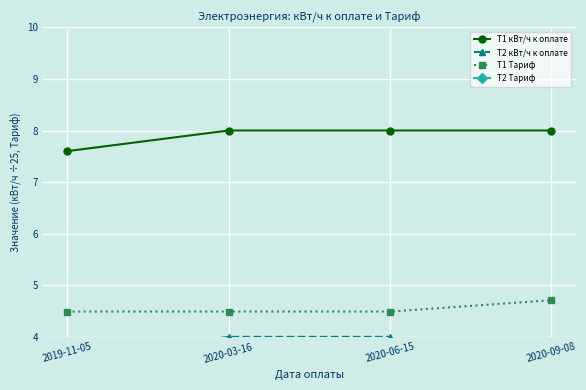

At 2020-06-15, list the series in order from largest to smallest.

Т1 кВт/ч к оплате, Т1 Тариф, Т2 кВт/ч к оплате, Т2 Тариф